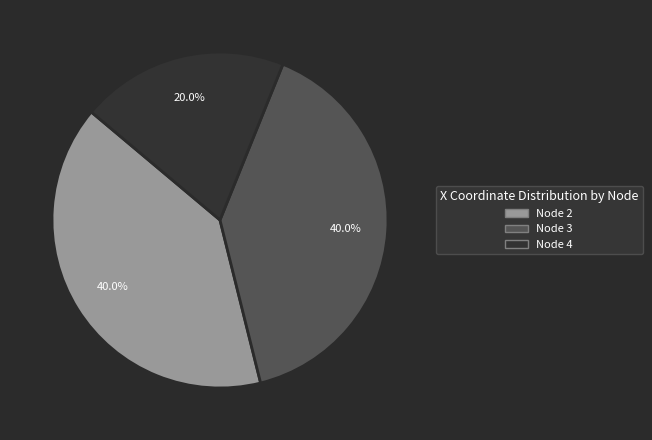

Does any single category account for the majority?

No